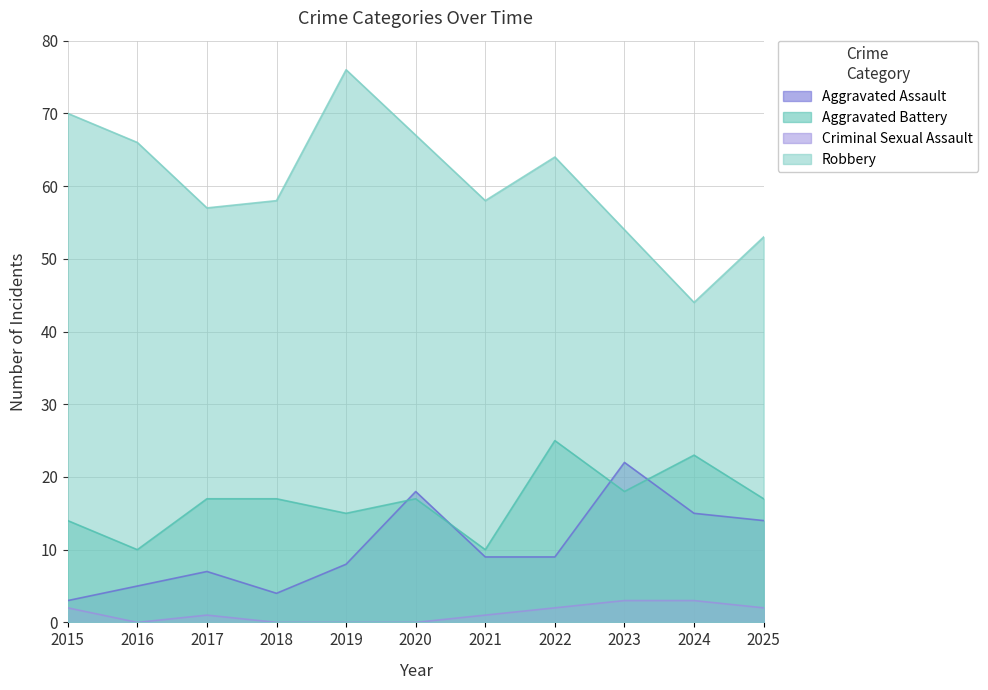

Reading right to left, transcribe all the data shown in this chart.

Aggravated Assault: 2025=14	2024=15	2023=22	2022=9	2021=9	2020=18	2019=8	2018=4	2017=7	2016=5	2015=3
Aggravated Battery: 2025=17	2024=23	2023=18	2022=25	2021=10	2020=17	2019=15	2018=17	2017=17	2016=10	2015=14
Criminal Sexual Assault: 2025=2	2024=3	2023=3	2022=2	2021=1	2020=0	2019=0	2018=0	2017=1	2016=0	2015=2
Robbery: 2025=53	2024=44	2023=54	2022=64	2021=58	2020=67	2019=76	2018=58	2017=57	2016=66	2015=70